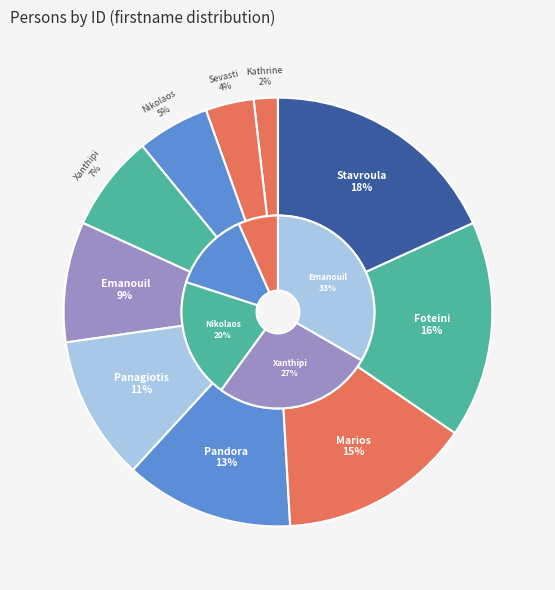

Which slice is the largest?

Stavroula